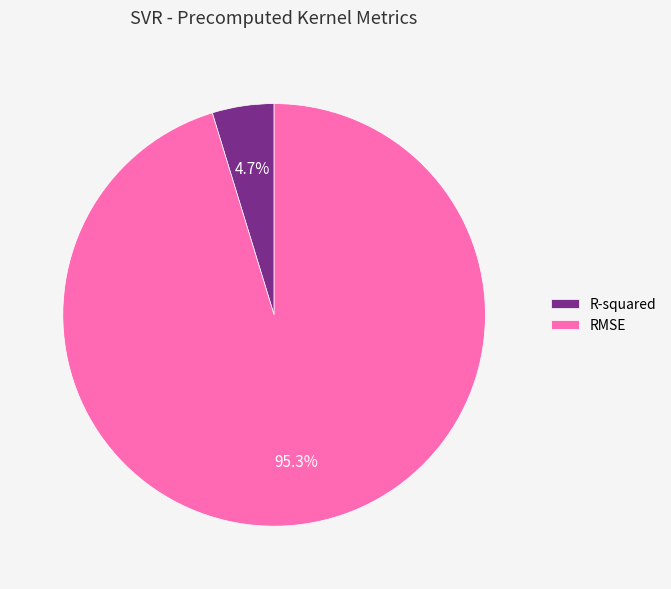

Which has a higher value, RMSE or R-squared?

RMSE